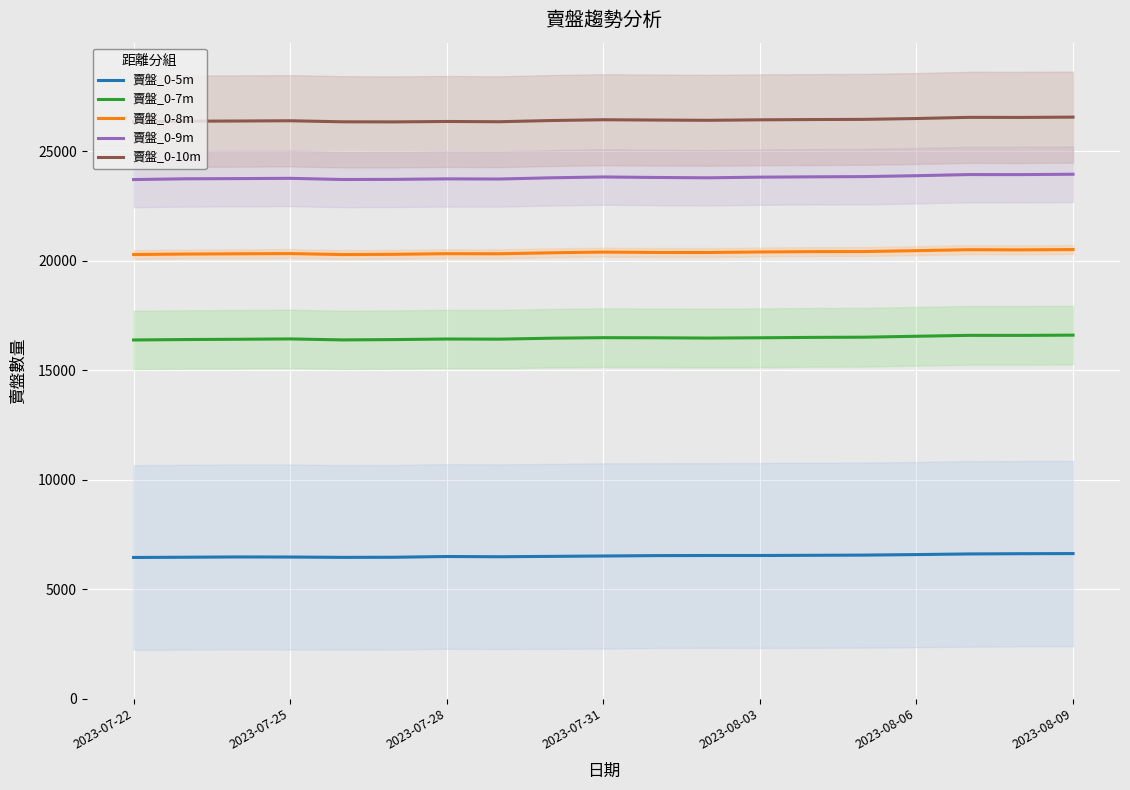

True or false: 賣盤_0-5m and 賣盤_0-8m cross at least once.

False